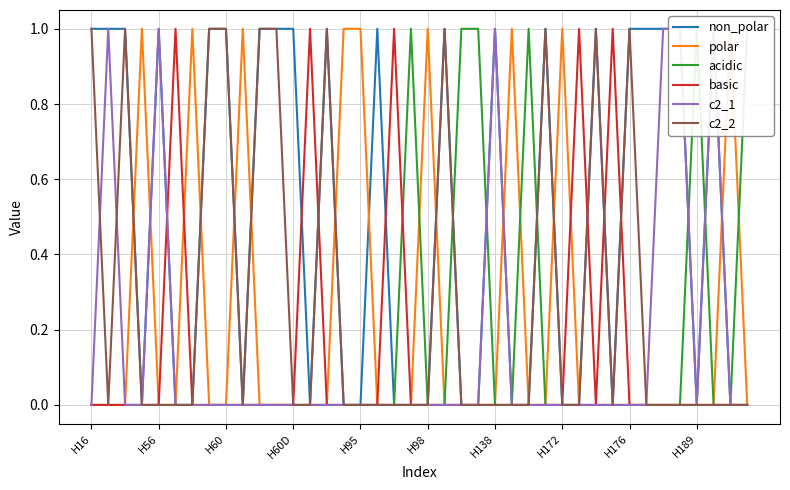

How many positive values does the non_polar series have?

20